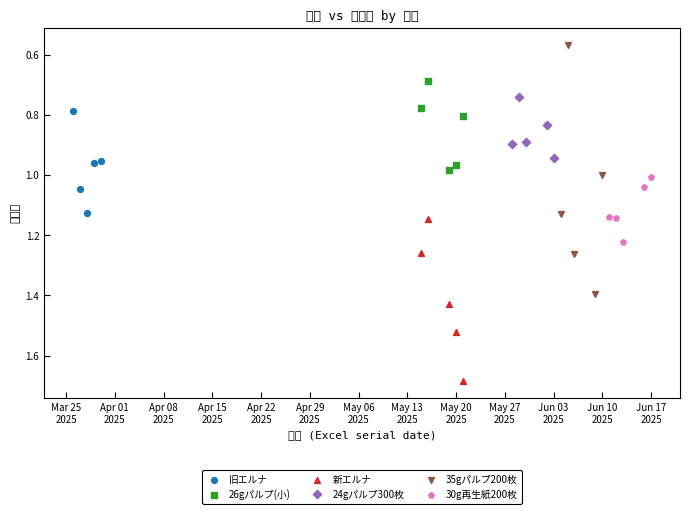

Which series reaches the maximum Y coordinate?

新エルナ